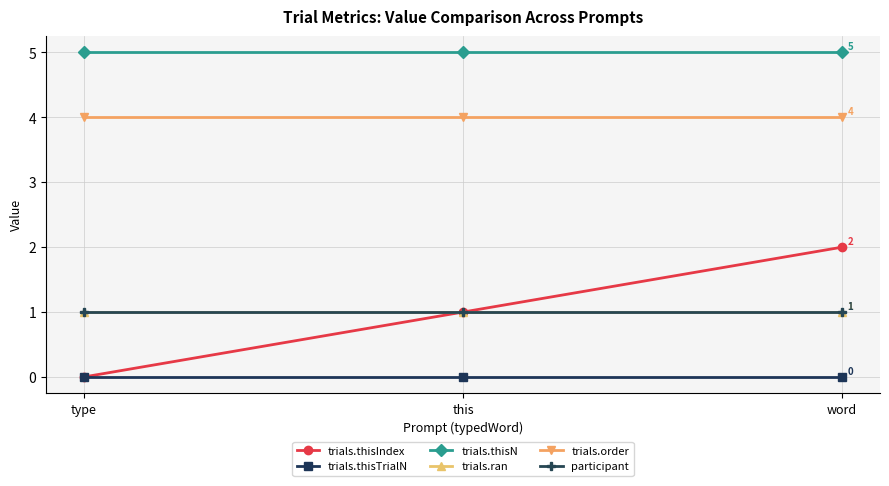

At this, list the series in order from smallest to largest.

trials.thisTrialN, trials.thisIndex, trials.ran, participant, trials.order, trials.thisN